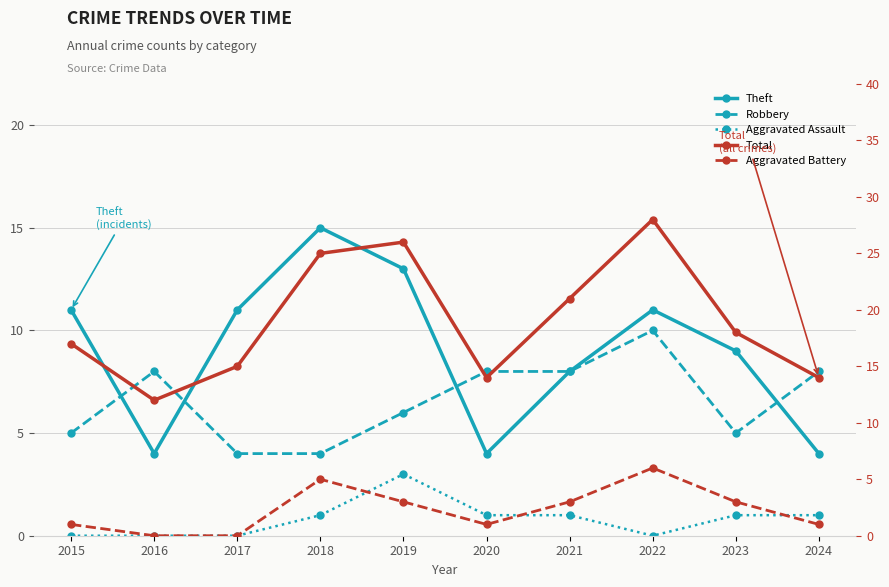

What value does the Total series have at 2015, to the nearest 5?

15